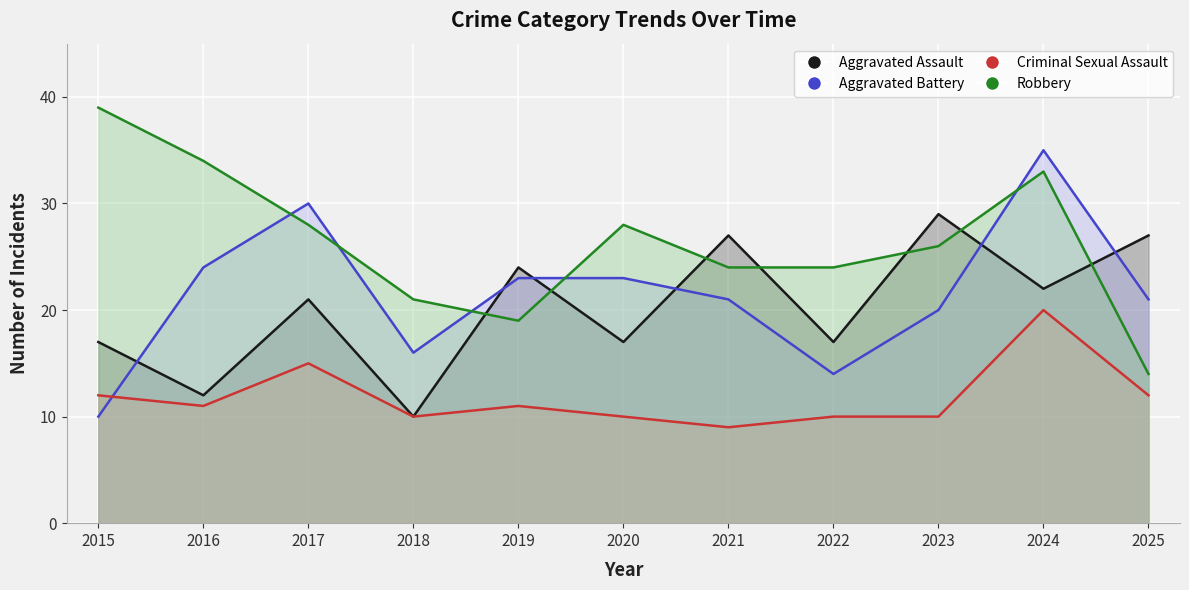

What is the lowest value of the Criminal Sexual Assault series?

9